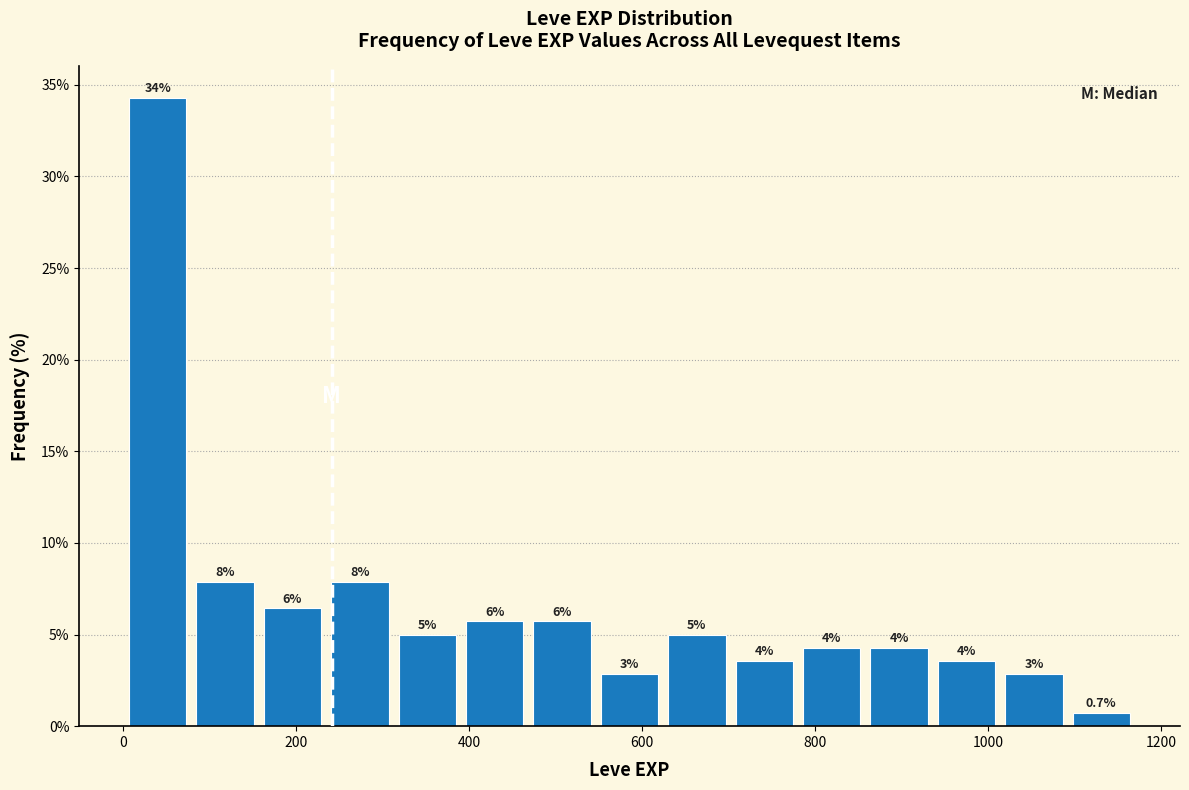

Around what value on the x-axis is the tallest bar? Give the approximate position of its centre, as read against the axis.

40